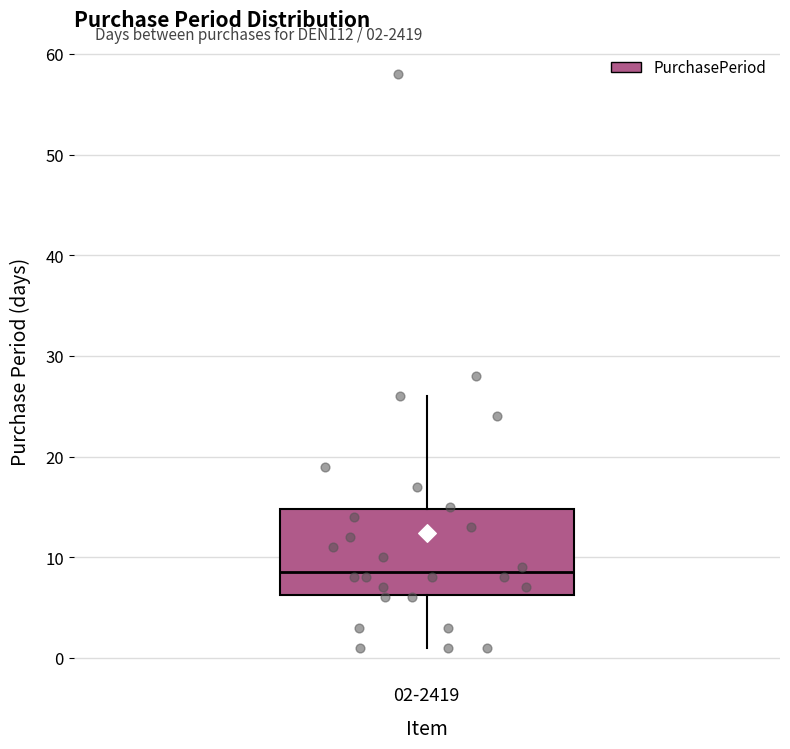

Transcribe this box plot: give where the median line is, the range the box spans, and where the two whiskers end, as read against the y-axis. The values are not printed on the chart, so give them approximately, as read against the axis.

median 9, box 6 to 15, whiskers 1 to 26